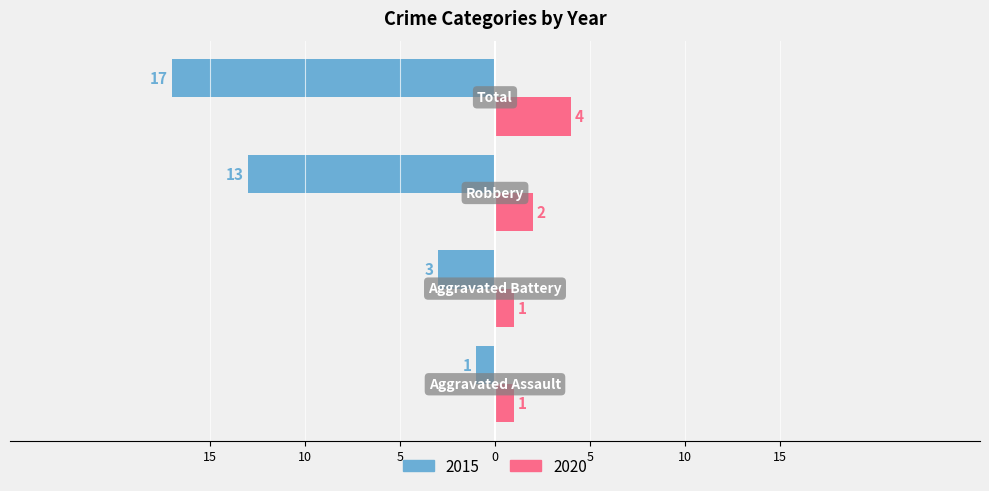

What position from the left is Robbery?

3